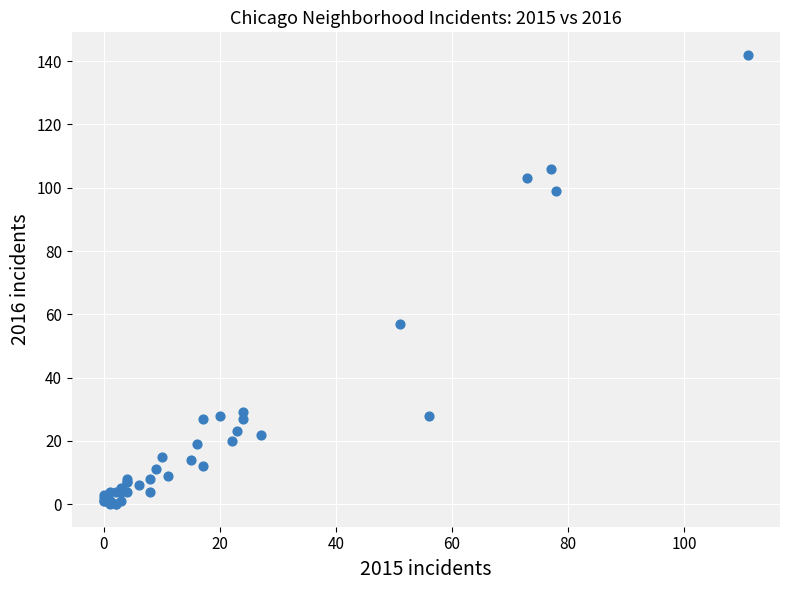

What Y value in the scatter plot is closest to 71?

57